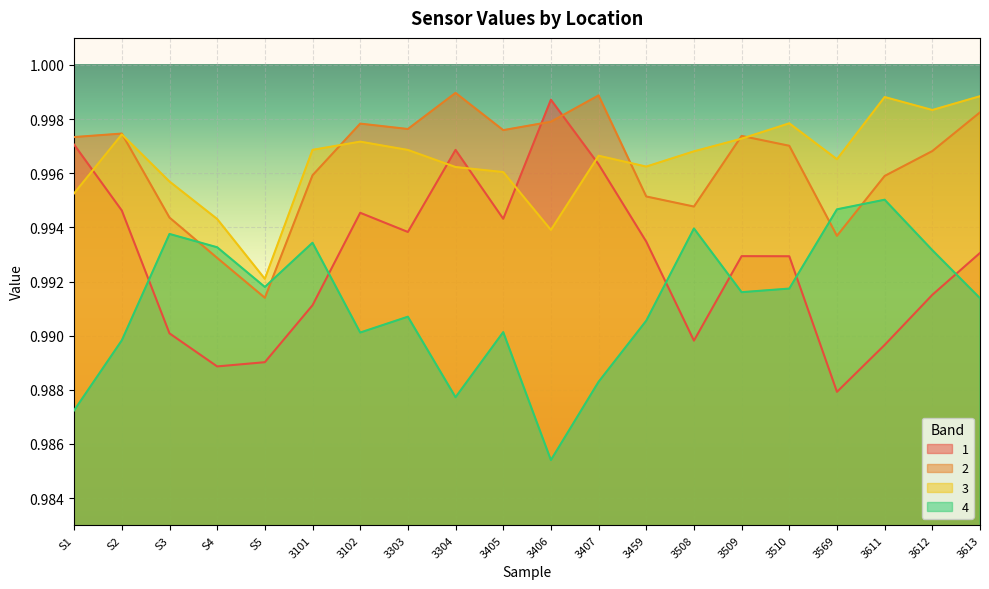

List the series in order of their peak value, lowest first.

4, 1, 3, 2